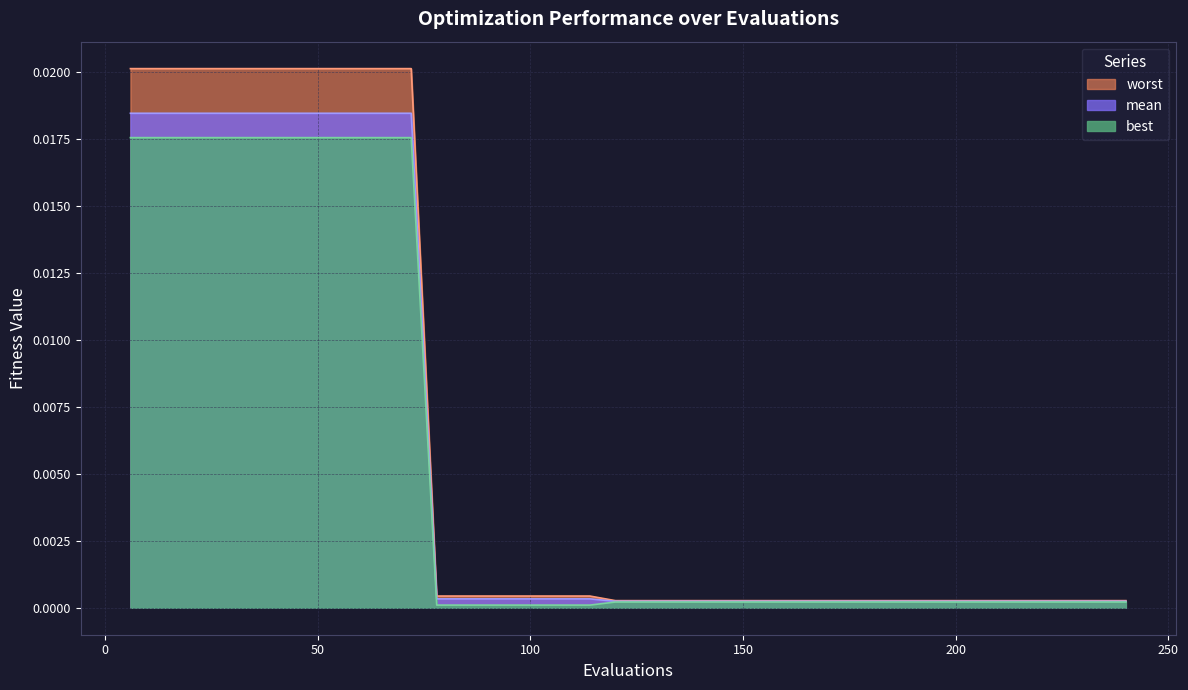

List the labels in order of worst value, largest first.

6, 12, 18, 24, 30, 36, 42, 48, 54, 60, 66, 72, 78, 84, 90, 96, 102, 108, 114, 120, 126, 132, 138, 144, 150, 156, 162, 168, 174, 180, 186, 192, 198, 204, 210, 216, 222, 228, 234, 240